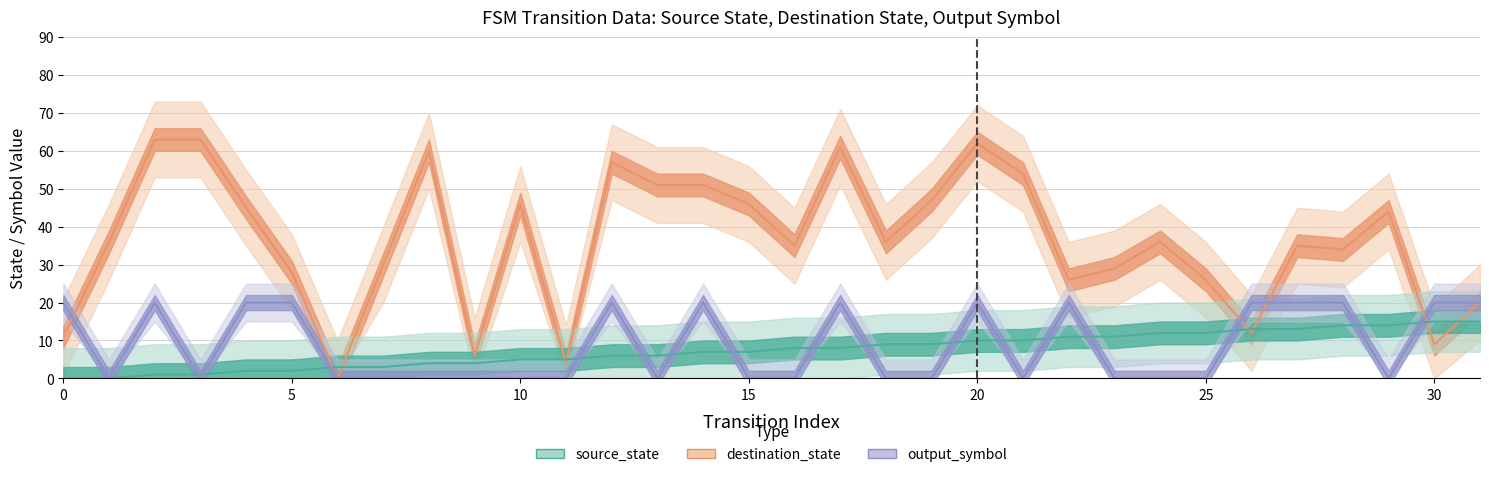

How many lines are shown in the chart?

3